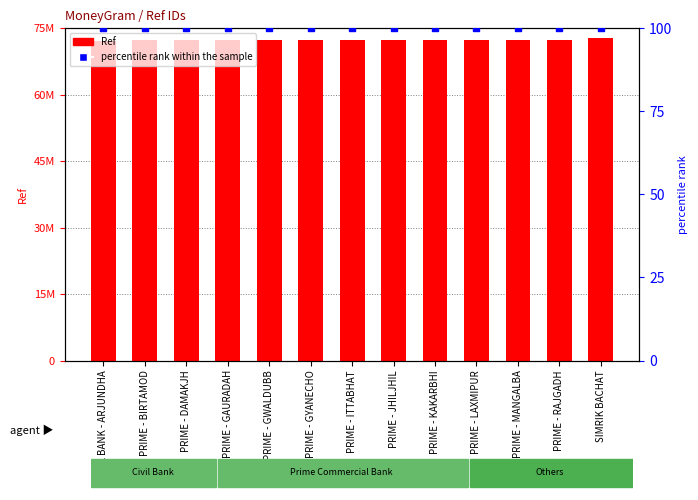

What is the total value across all series at CIVIL BANK - ARJUNDHA?

72250070